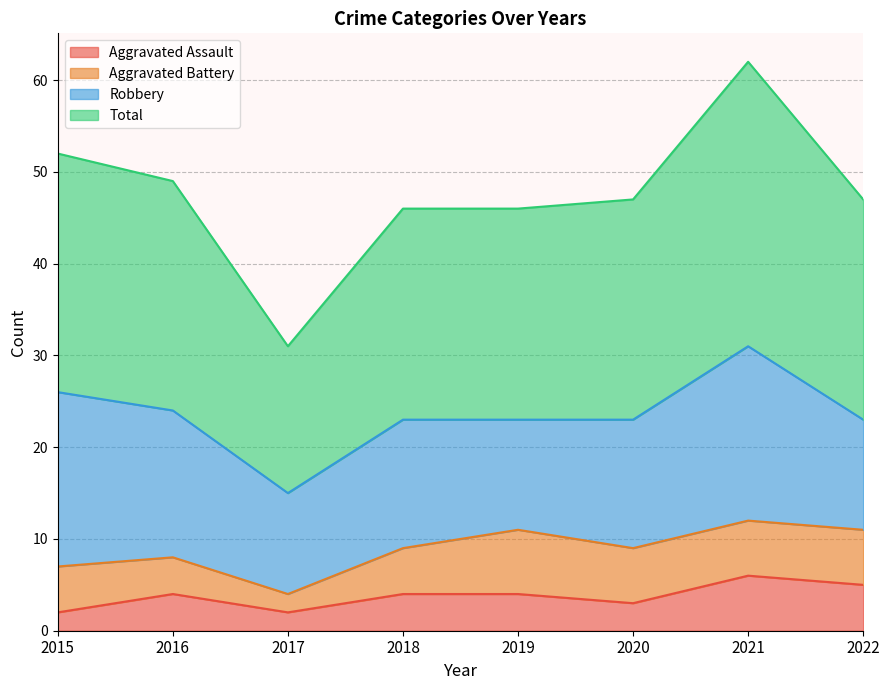

What are all the series names shown in the legend?

Aggravated Assault, Aggravated Battery, Robbery, Total